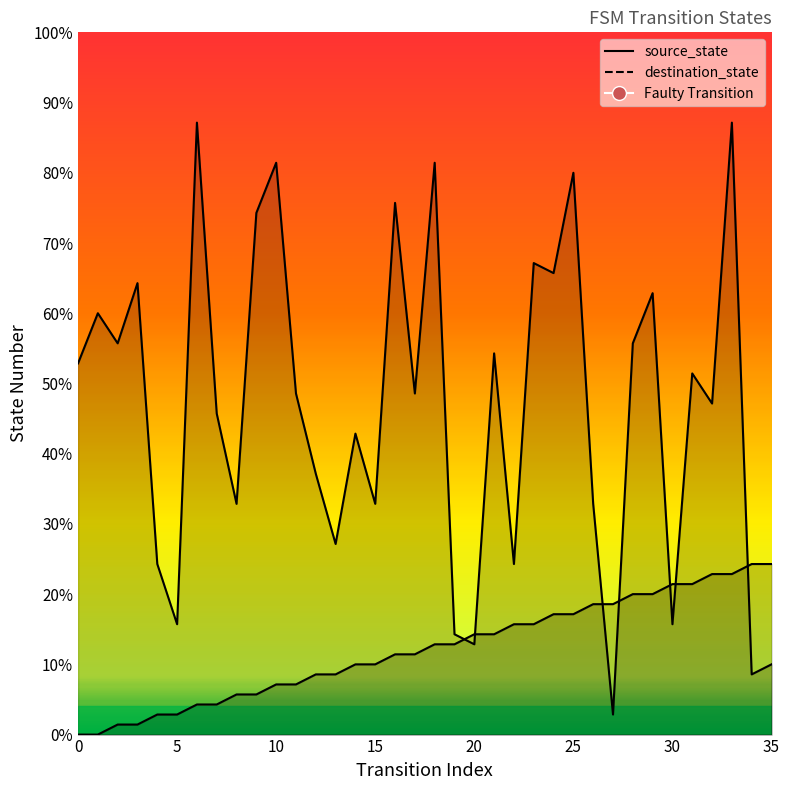

True or false: source_state and destination_state cross at least once.

True